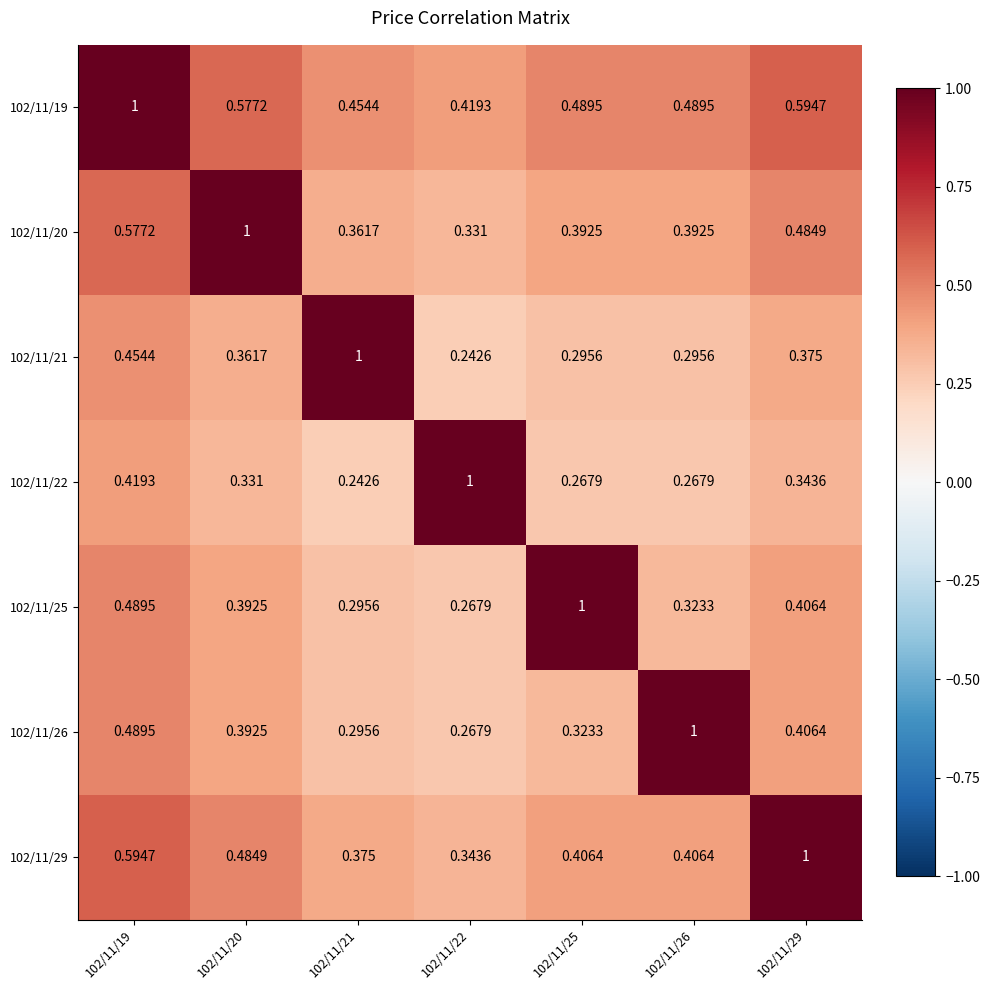

Count the number of categories in the chart.

7